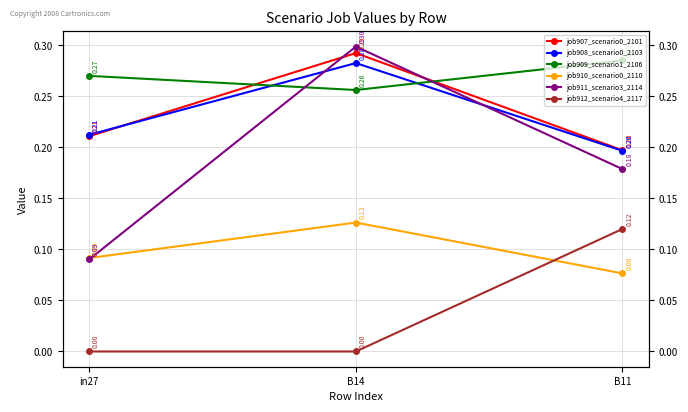

How many job908_scenario0_2103 values are between 0 and 1?

3